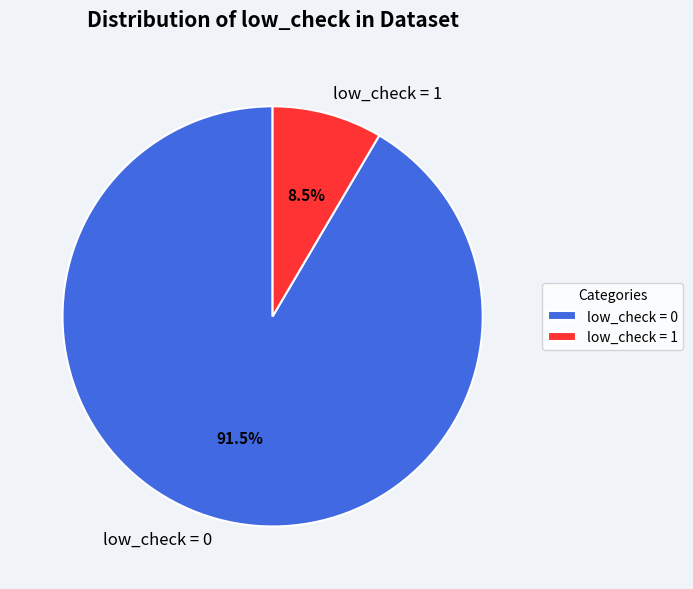

Which has a higher value, low_check = 0 or low_check = 1?

low_check = 0